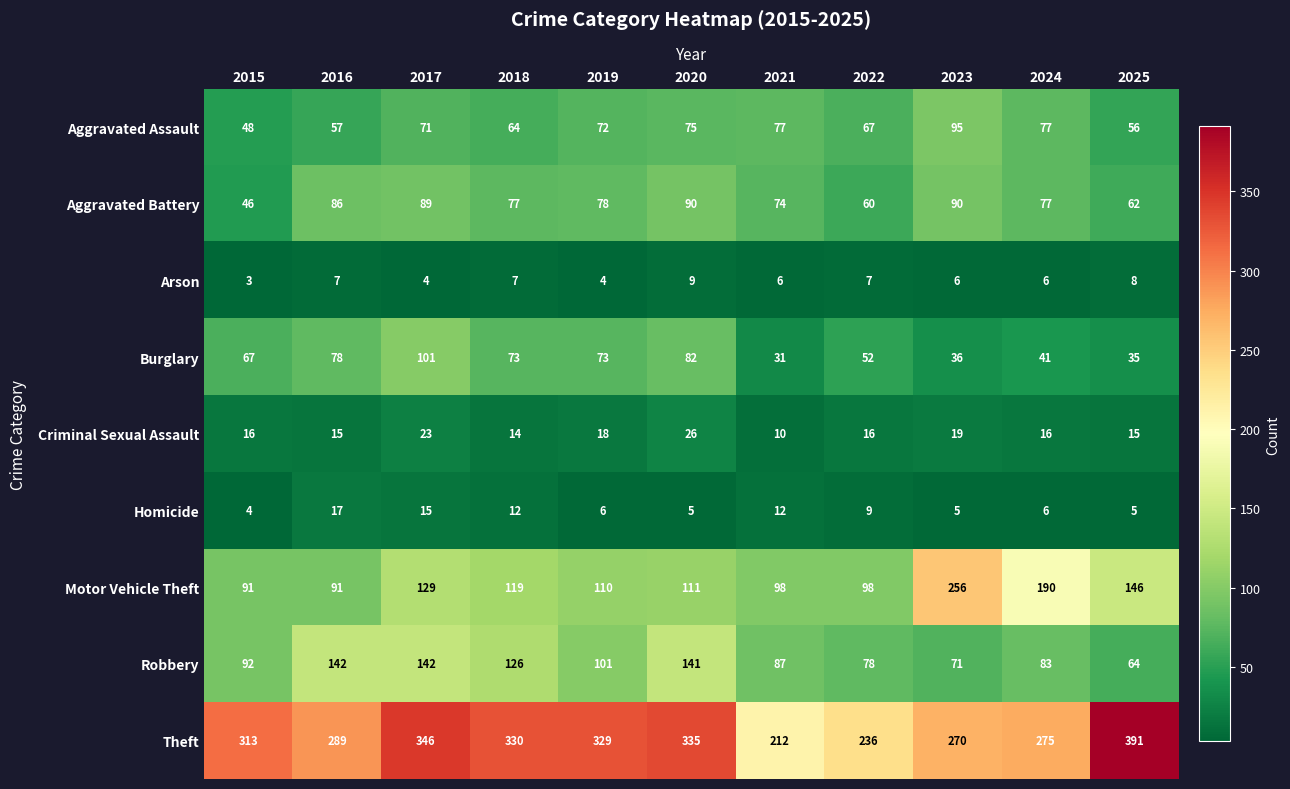

What is the maximum value for Motor Vehicle Theft?

256